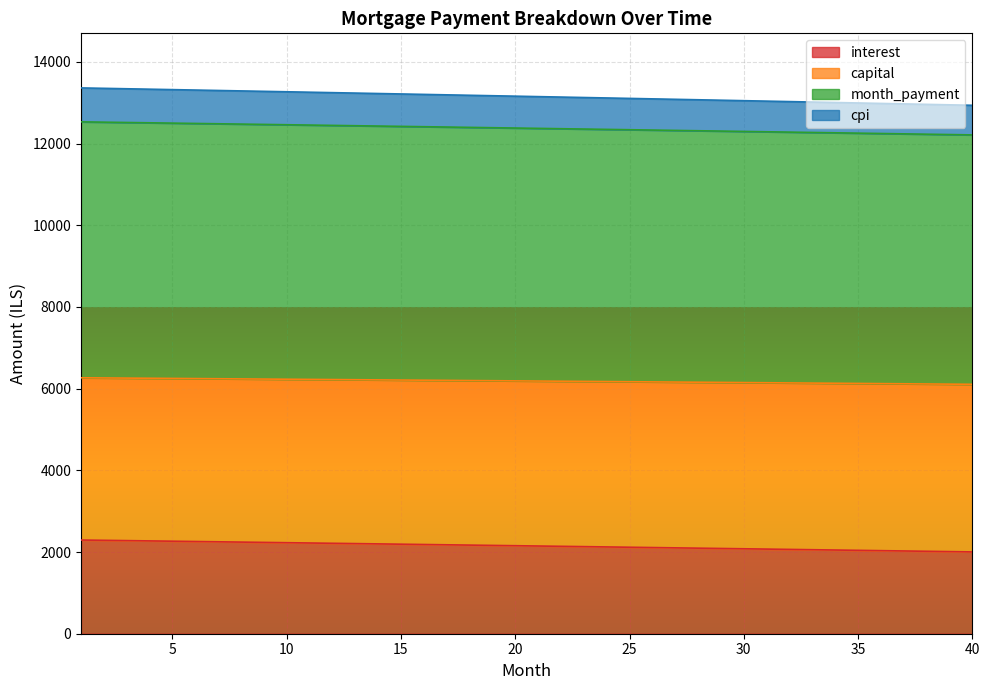

What is the difference between the highest and lowest values at 30?

10969.3